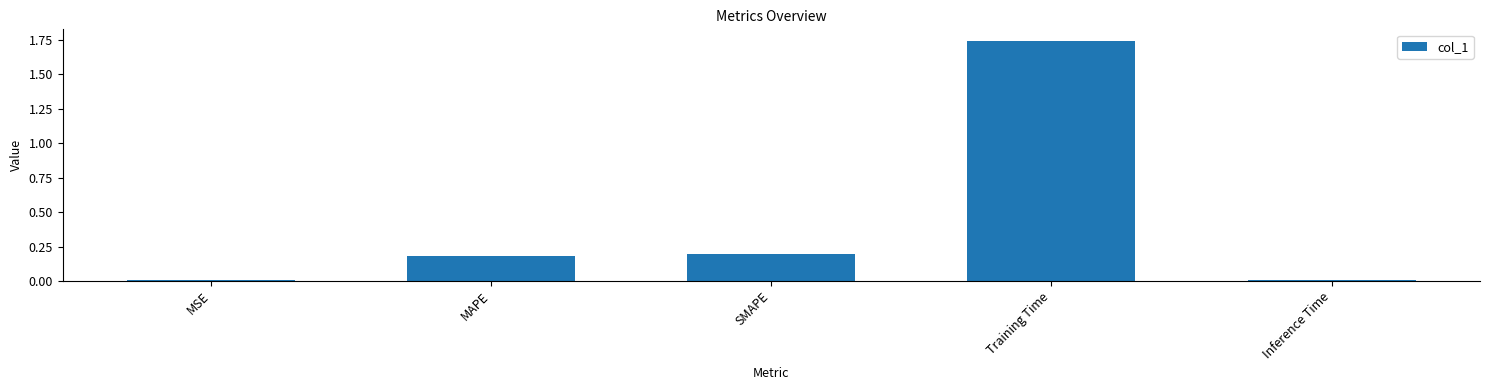

Which label corresponds to the largest value in the chart?

Training Time